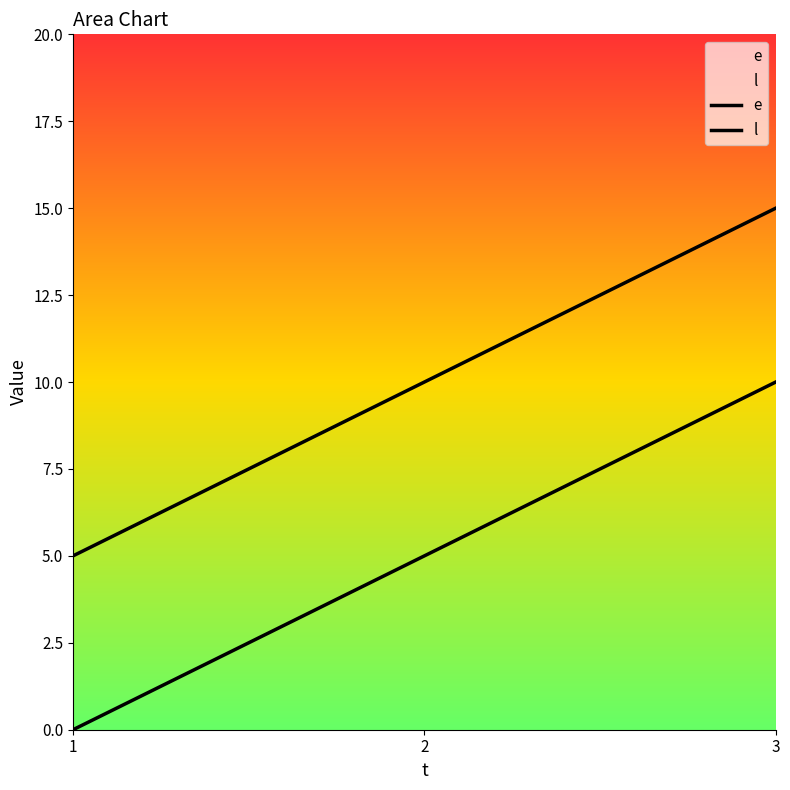

Reading left to right, extract all data points from this chart.

e: 0	5	10
l: 5	10	15